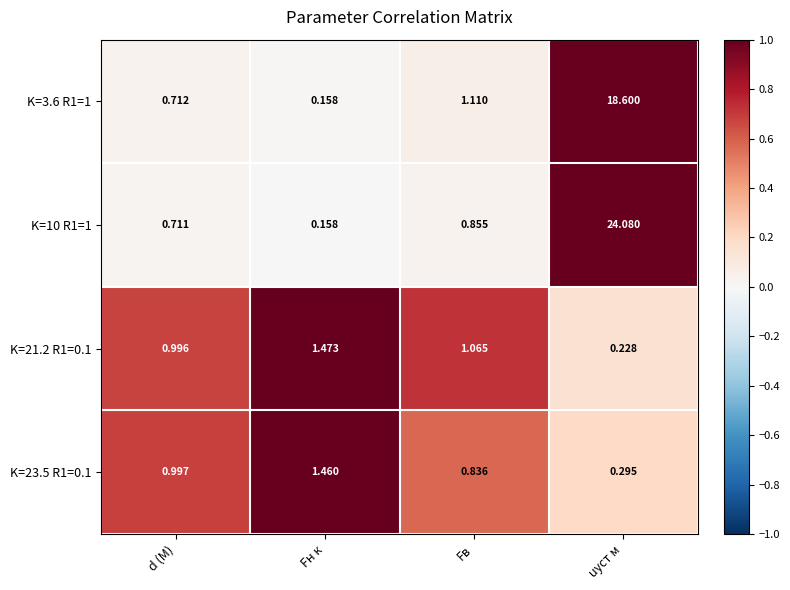

Where is K=10 R1=1 nearest to the value 12?

Fв